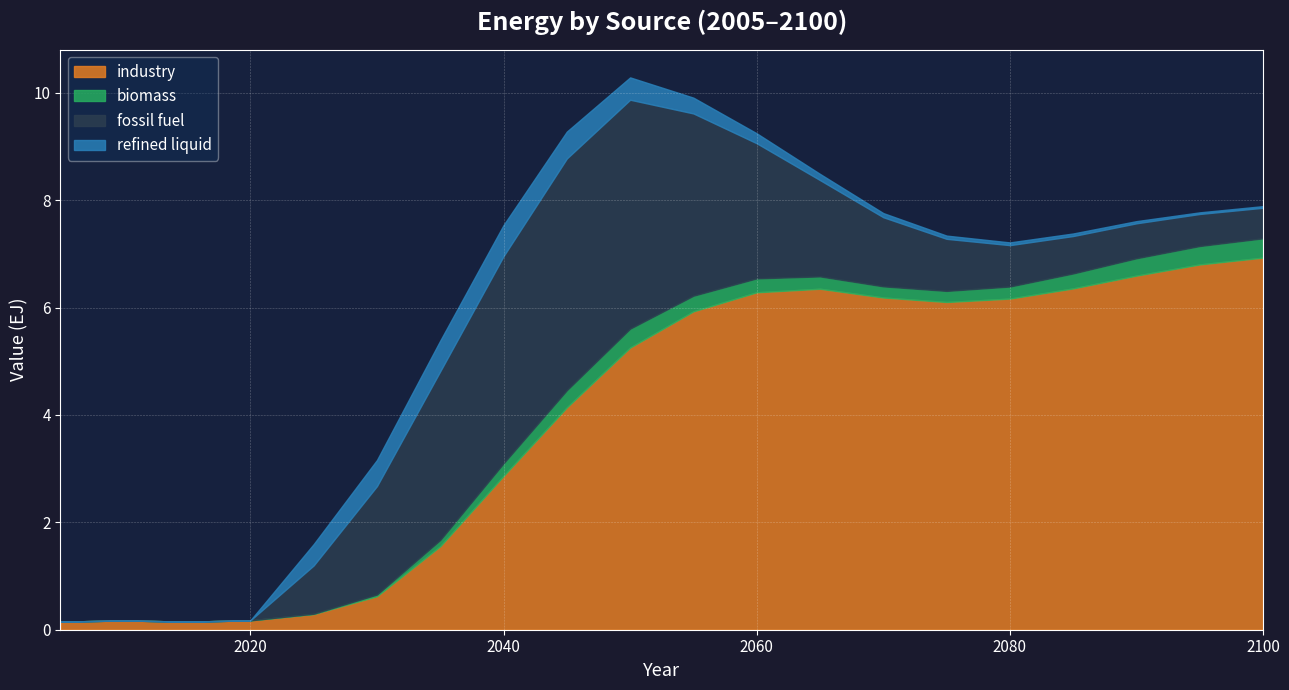

At 2005, list the series in order from largest to smallest.

industry, biomass, fossil fuel, refined liquid